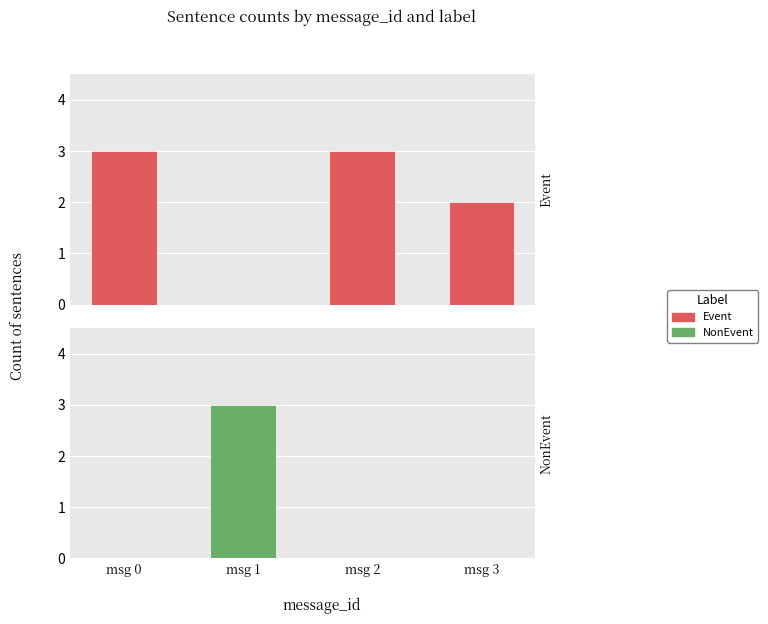

Does the chart contain any negative values?

No